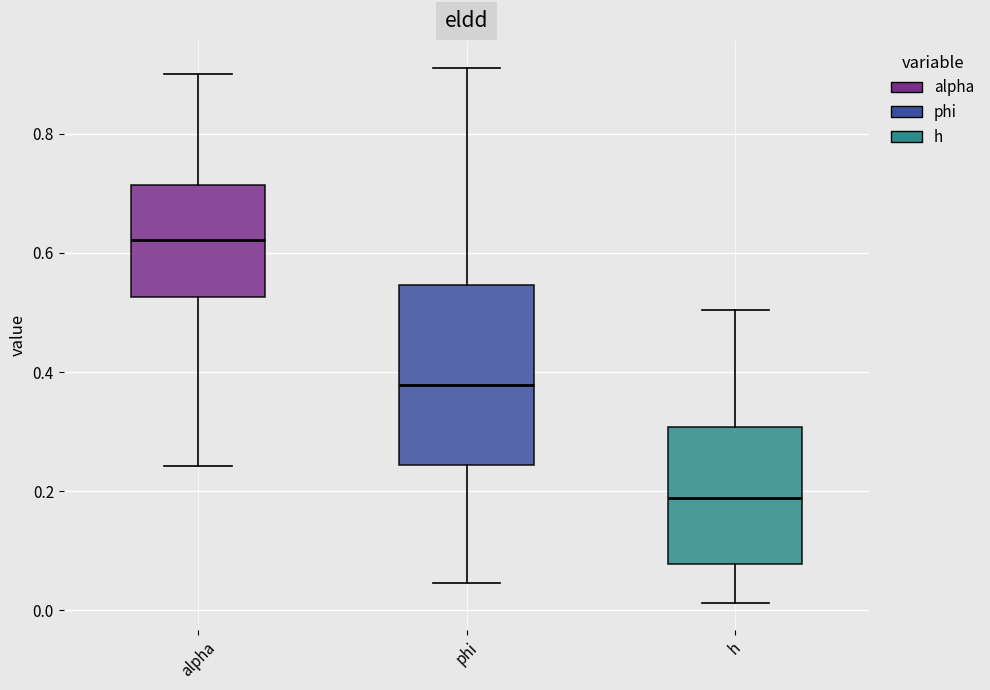

Reading left to right, read every box against the y-axis: the position of its median line, the range the box covers, and the ends of its whiskers. The values are not printed on the chart, so give them approximately, as read against the axis.

alpha: median 0.62, box 0.52 to 0.72, whiskers 0.24 to 0.90
phi: median 0.38, box 0.24 to 0.54, whiskers 0.04 to 0.92
h: median 0.18, box 0.08 to 0.30, whiskers 0.02 to 0.50